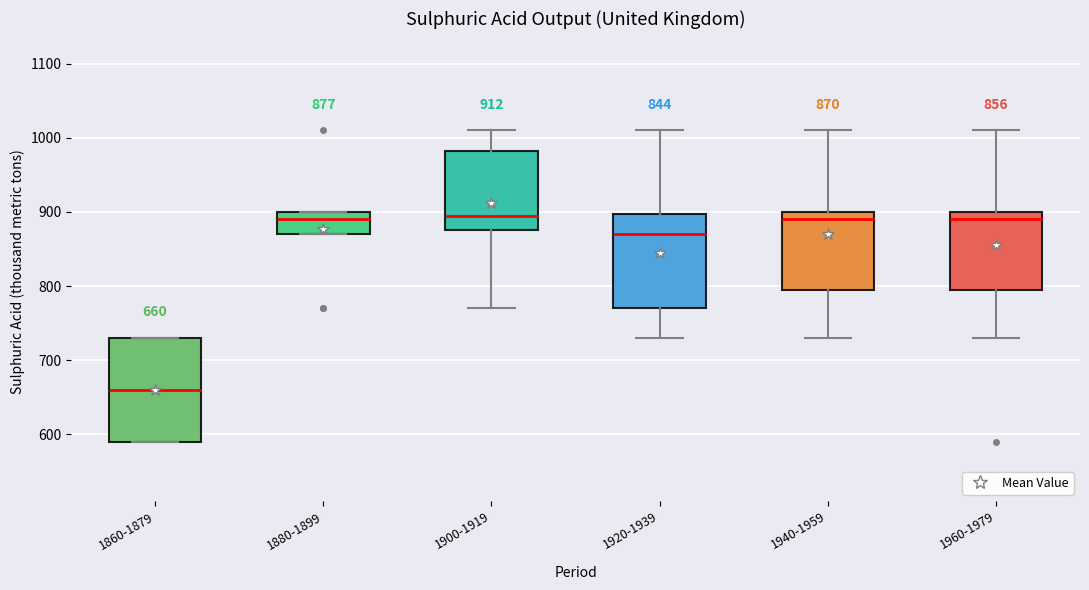

Comparing the boxes themselves (not the whiskers), which one is the tallest?

1860-1879